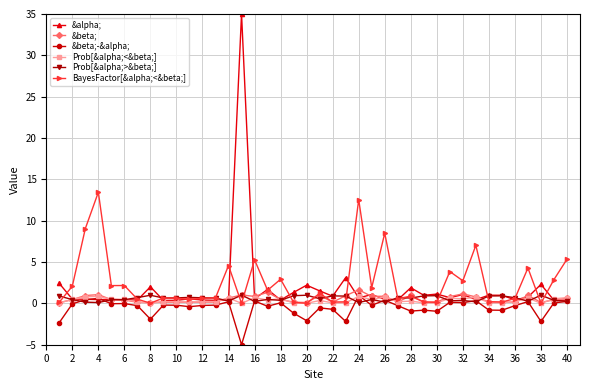

What is the maximum value for &beta;-&alpha;?

1.0